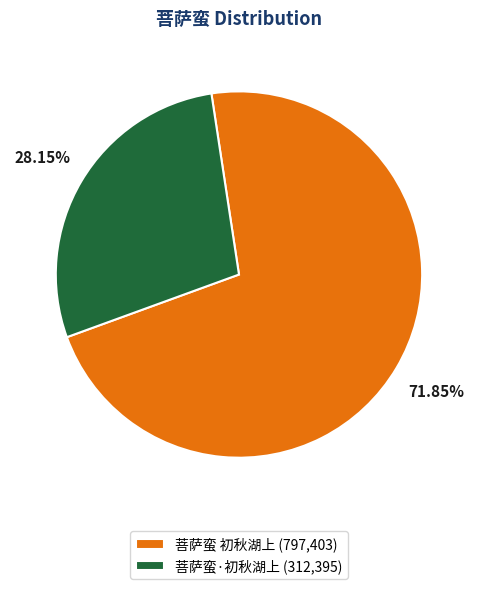

Which has a higher value, 菩萨蛮·初秋湖上 or 菩萨蛮 初秋湖上?

菩萨蛮 初秋湖上